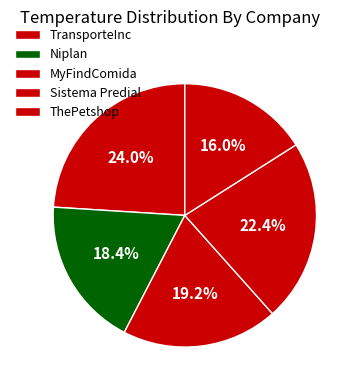

To the nearest percent, what is the average slice percentage?

20%